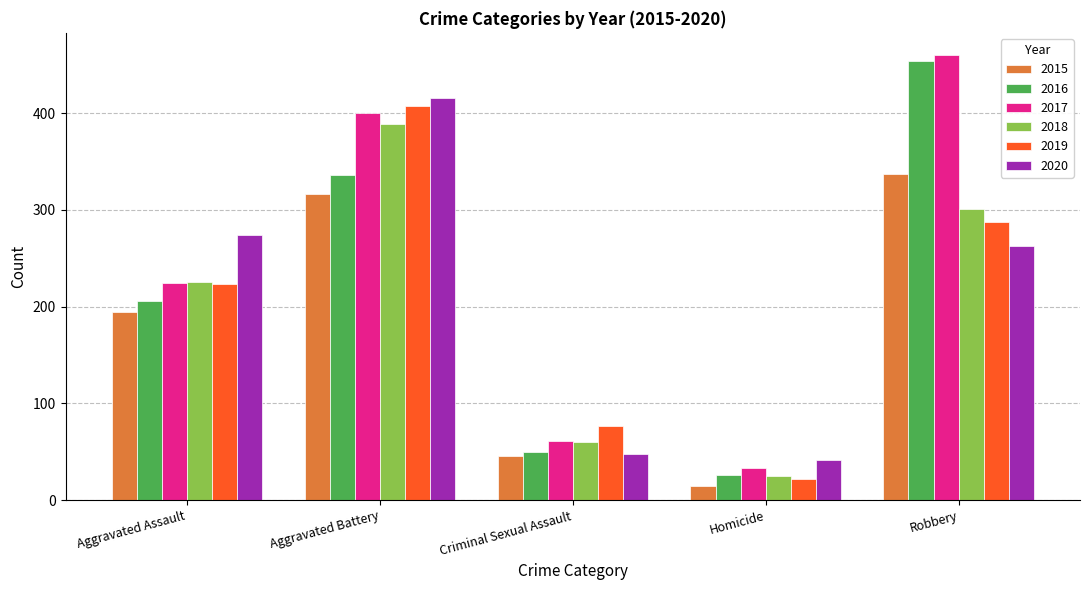

What is the difference between the highest and lowest values at Robbery?

197